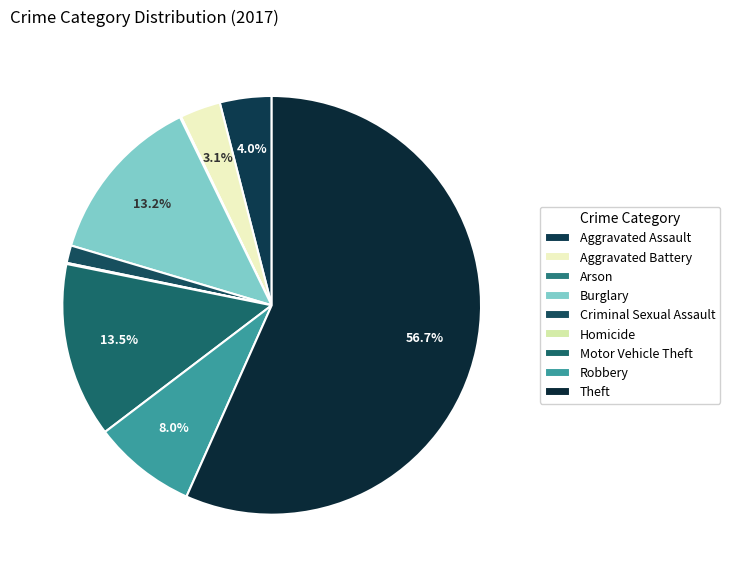

What percentage is NOT represented by Robbery?

92.0%